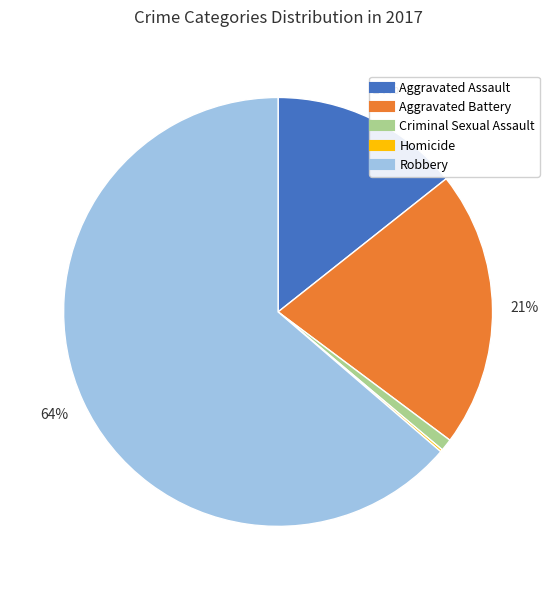

Is it true that Criminal Sexual Assault is 1% of the pie?

True